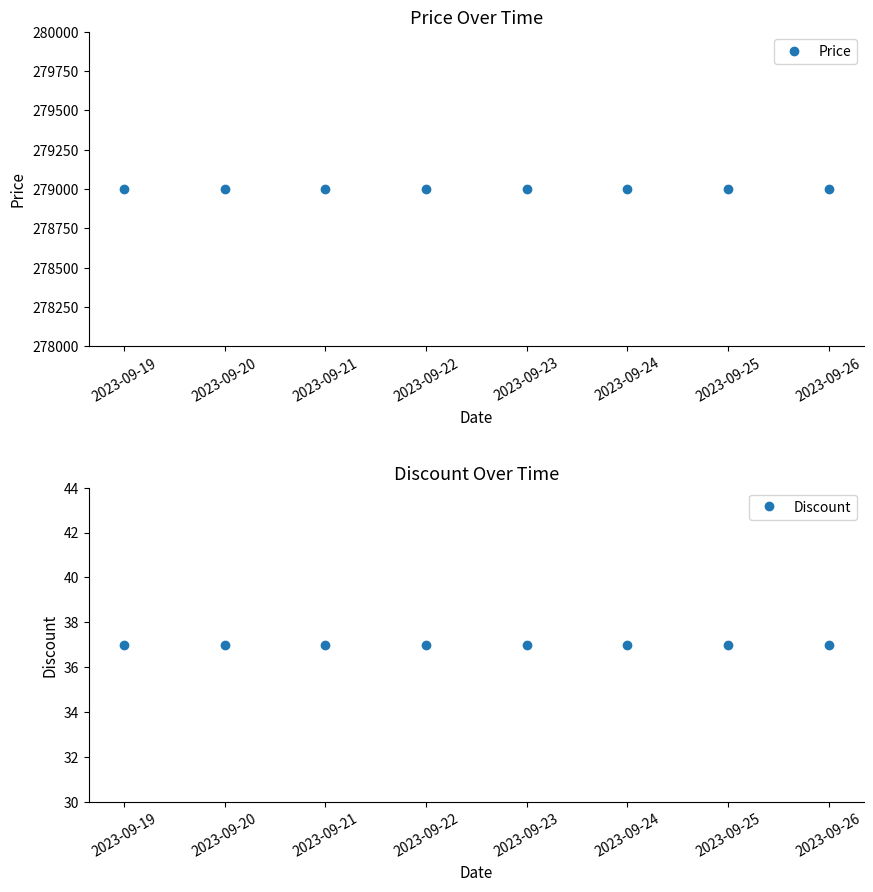

Is it true that Price equals 424662 at 2023-09-26?

False